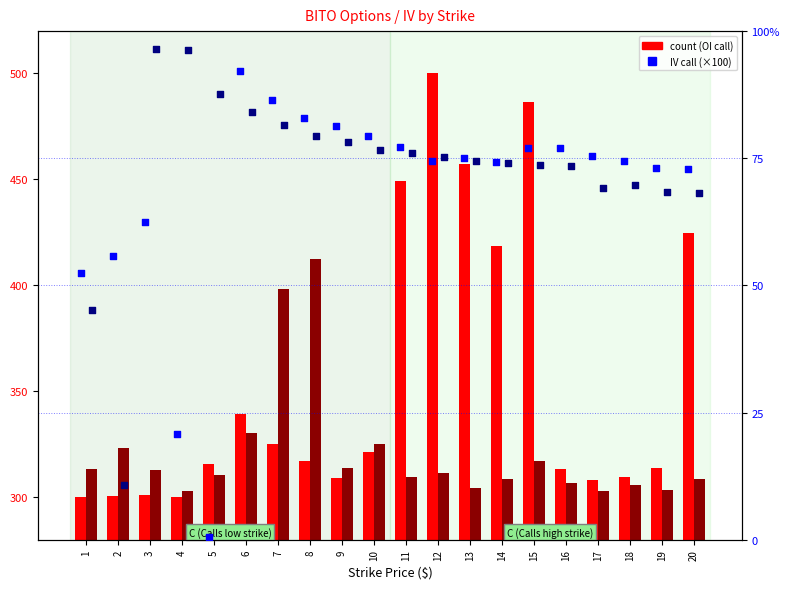

What is the total value across all series at 12?

961.4